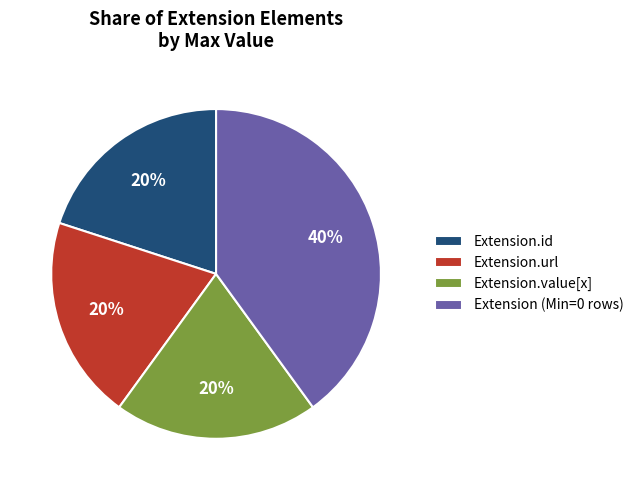

To the nearest percent, what is the difference between the largest and smallest slice percentages?

20%